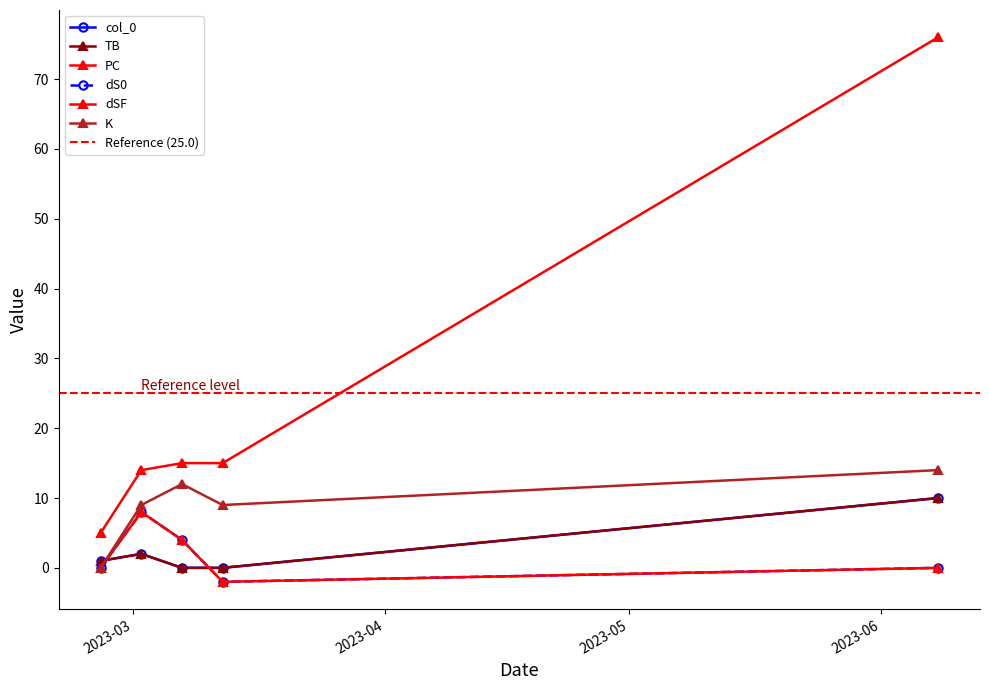

What is the label of the 5th point from the right?

2023-02-25